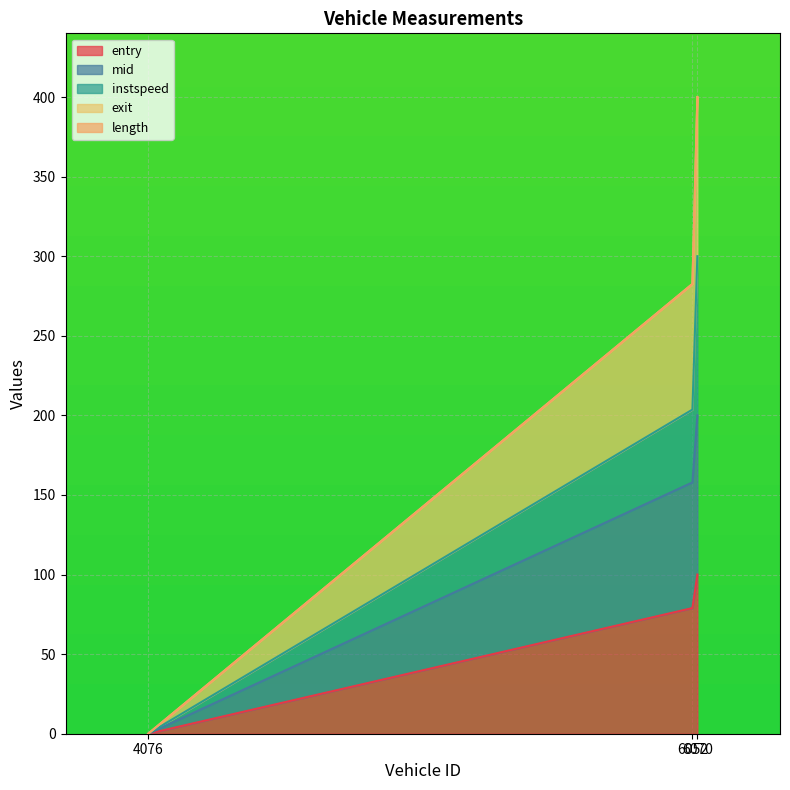

At which label does exit reach its peak?

6070.0